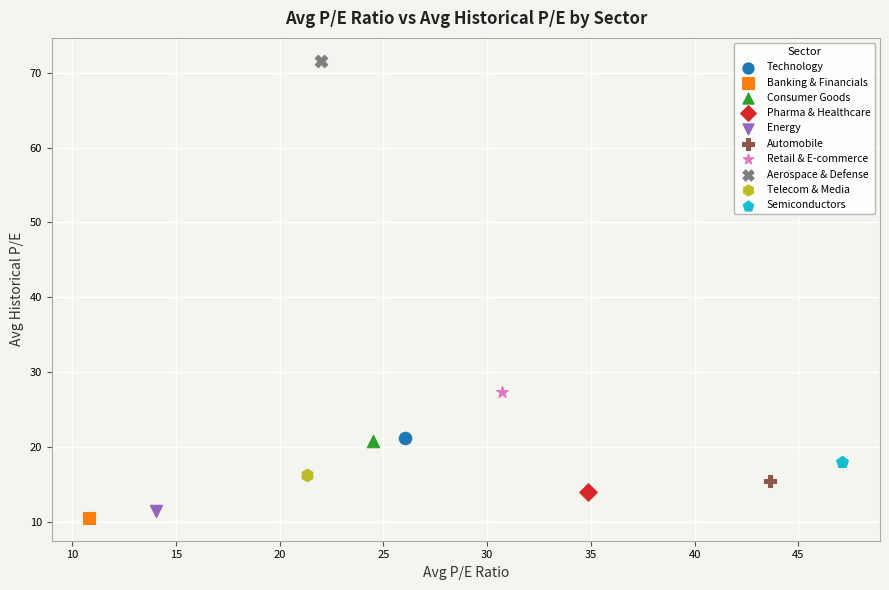

What are all the series names shown in the legend?

Technology, Banking & Financials, Consumer Goods, Pharma & Healthcare, Energy, Automobile, Retail & E-commerce, Aerospace & Defense, Telecom & Media, Semiconductors